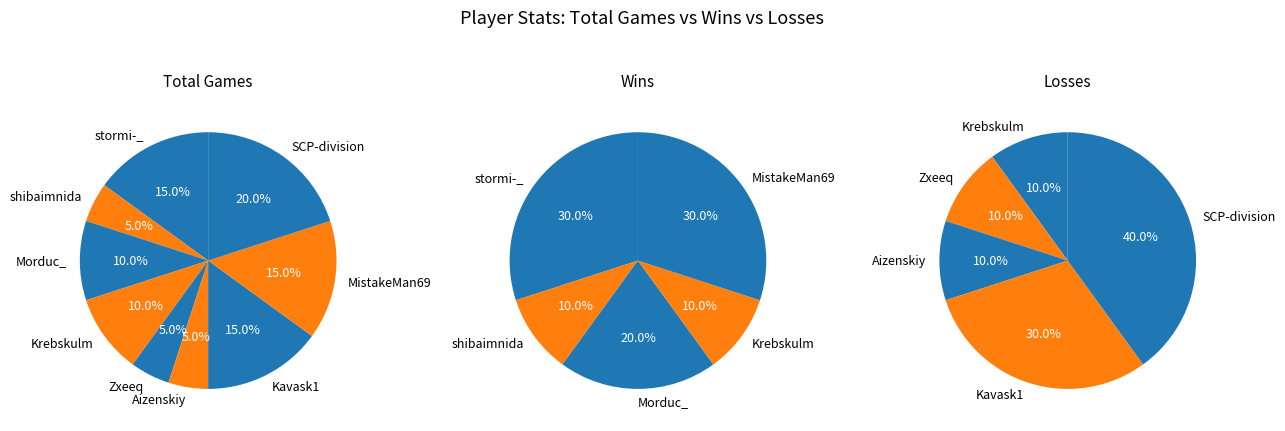

Is the sum of Kavask1 and Krebskulm greater than half?

No